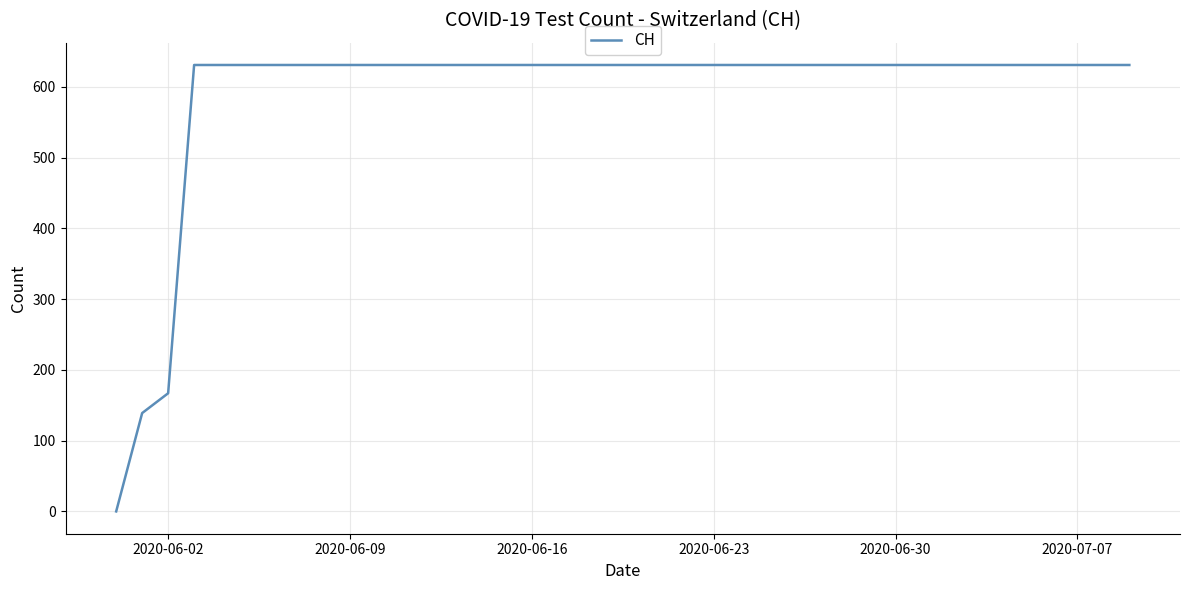

What is the difference between the maximum and minimum values?

631